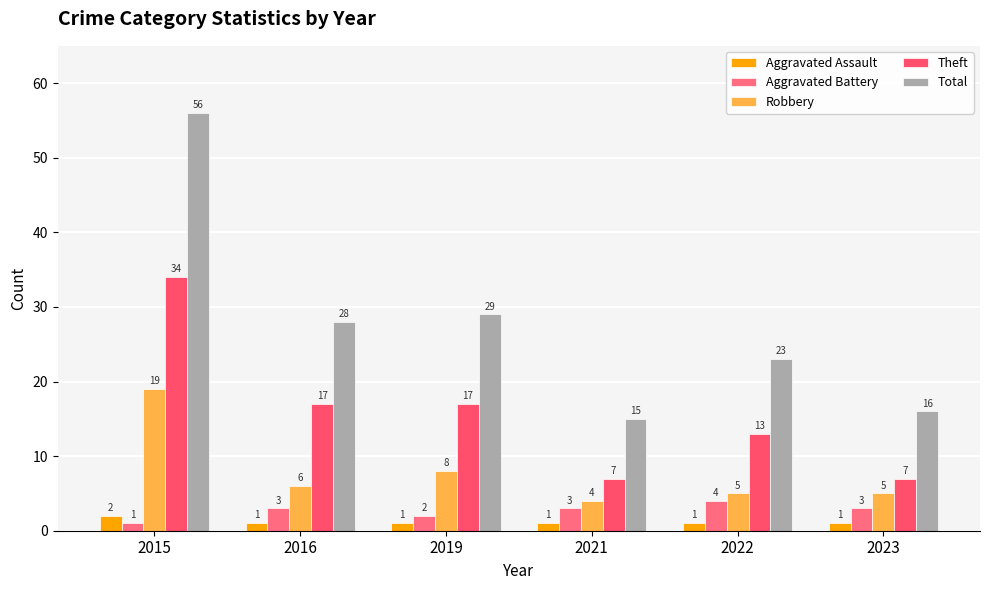

Reading left to right, extract all data points from this chart.

Aggravated Assault: 2015=2	2016=1	2019=1	2021=1	2022=1	2023=1
Aggravated Battery: 2015=1	2016=3	2019=2	2021=3	2022=4	2023=3
Robbery: 2015=19	2016=6	2019=8	2021=4	2022=5	2023=5
Theft: 2015=34	2016=17	2019=17	2021=7	2022=13	2023=7
Total: 2015=56	2016=28	2019=29	2021=15	2022=23	2023=16